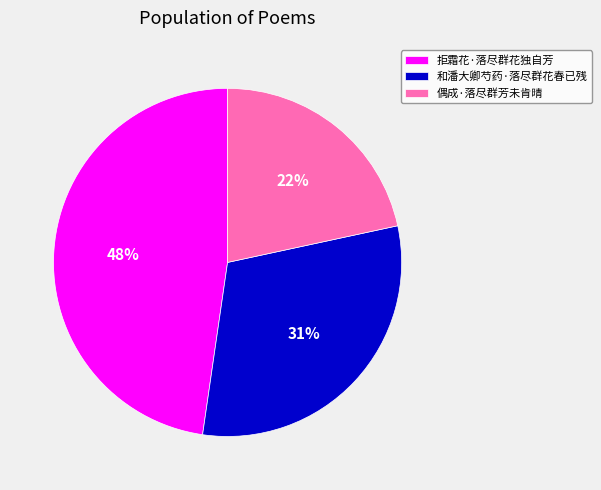

Count the number of slices in the pie.

3